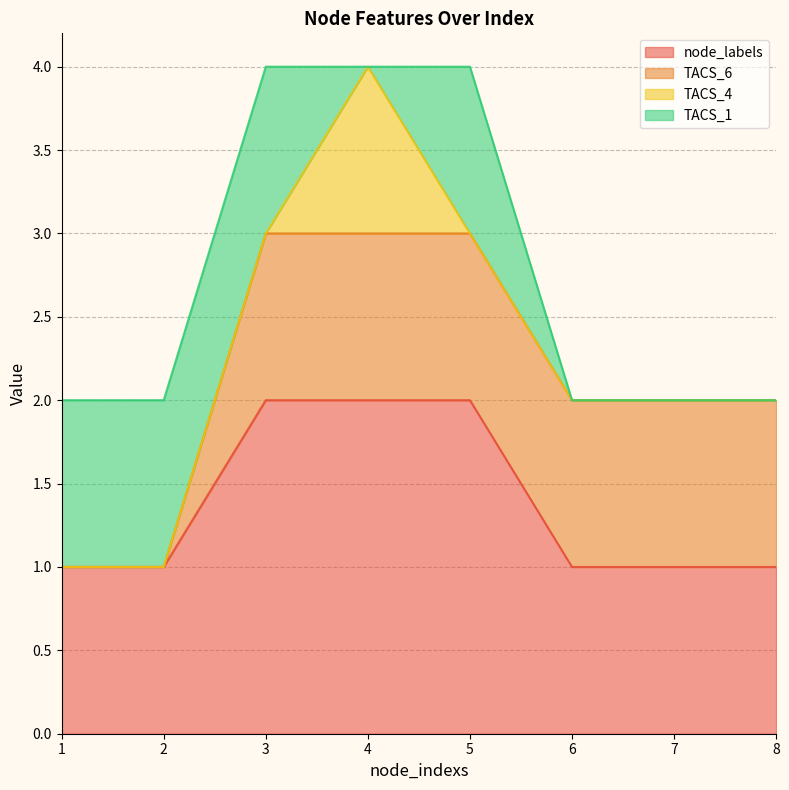

What is the sum of all TACS_1 values?

4